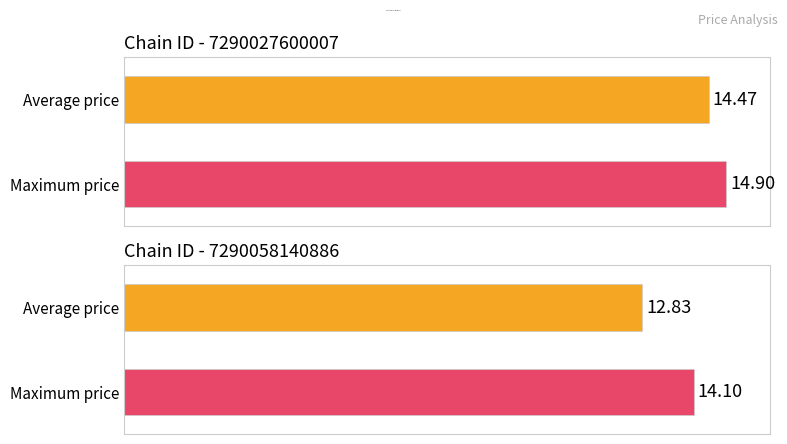

Is it true that max_price equals 14.9 at 7290027600007?

True